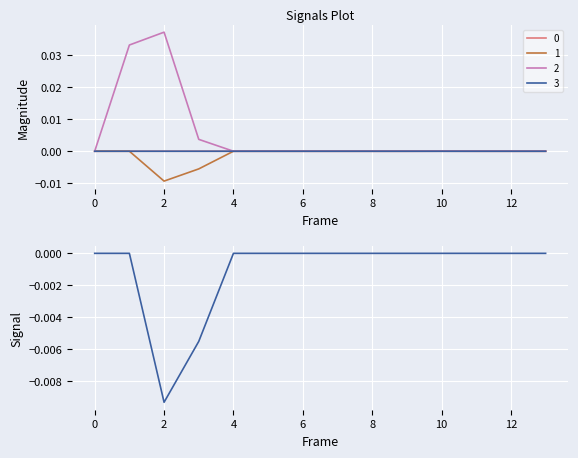

Rank the categories by 0 value from highest to lowest.

10, 11, 2, 3, 1, 0, 4, 5, 6, 7, 8, 9, 12, 13